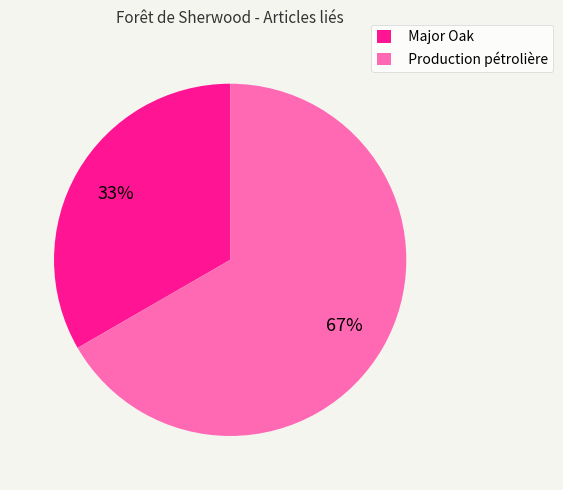

What percentage is the Major Oak slice, to the nearest percent?

33%